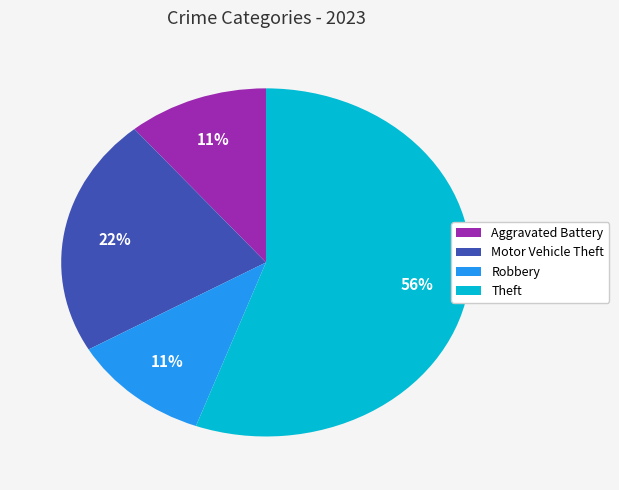

To the nearest percent, what is the average slice percentage?

25%